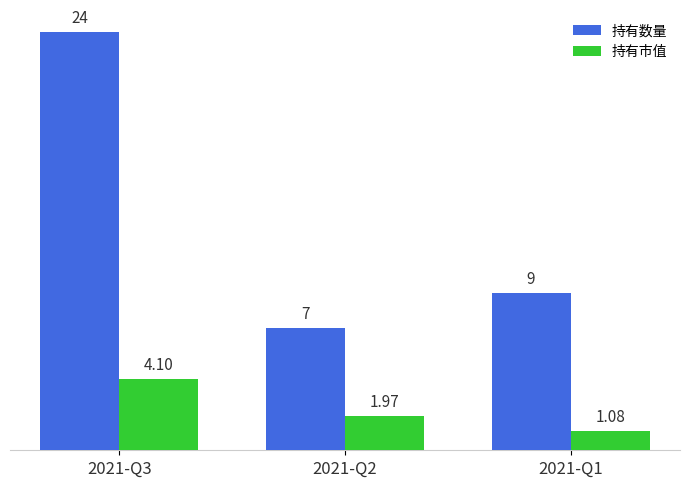

List the series in order of their overall mean, lowest first.

持有市值, 持有数量